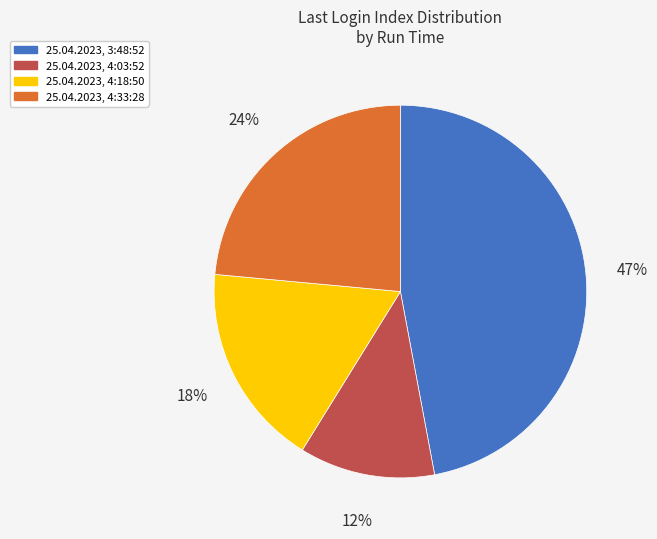

How many segments does this pie chart have?

4